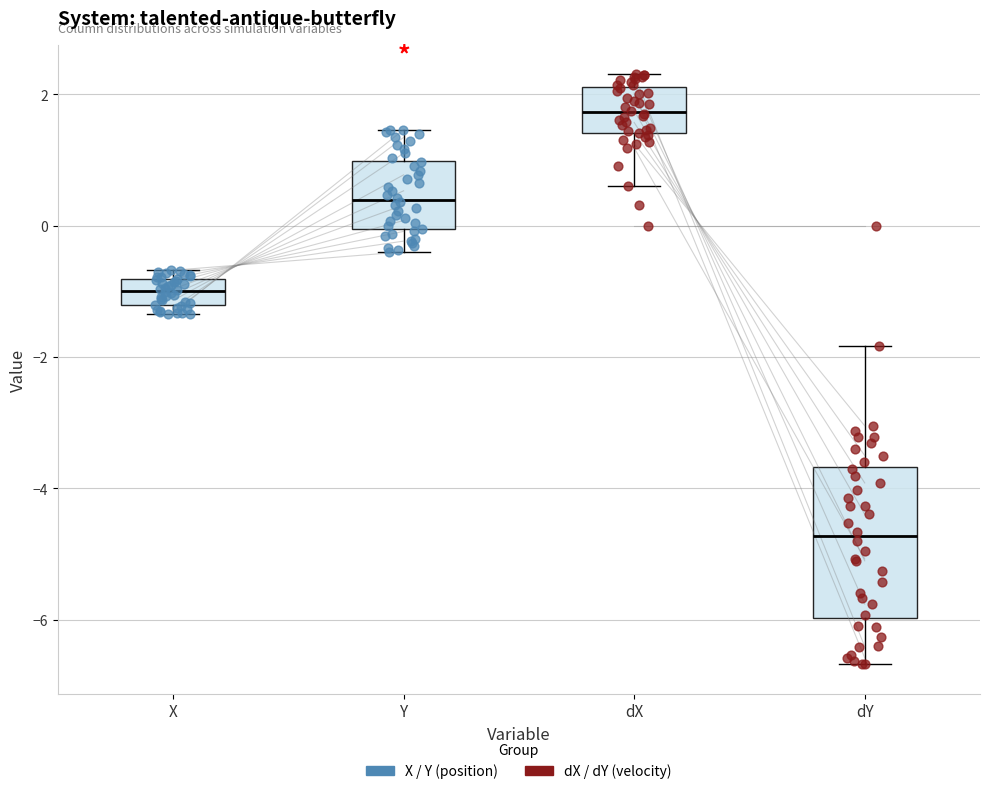

Which box has the highest median line?

dX